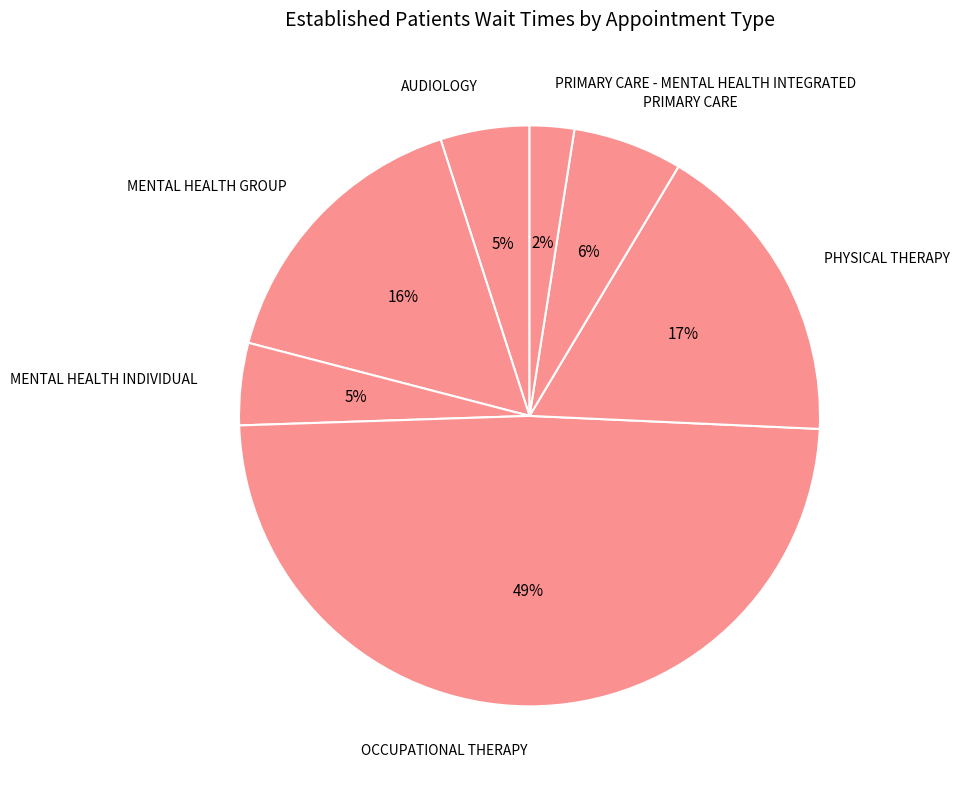

Is the sum of MENTAL HEALTH GROUP and PRIMARY CARE greater than half?

No